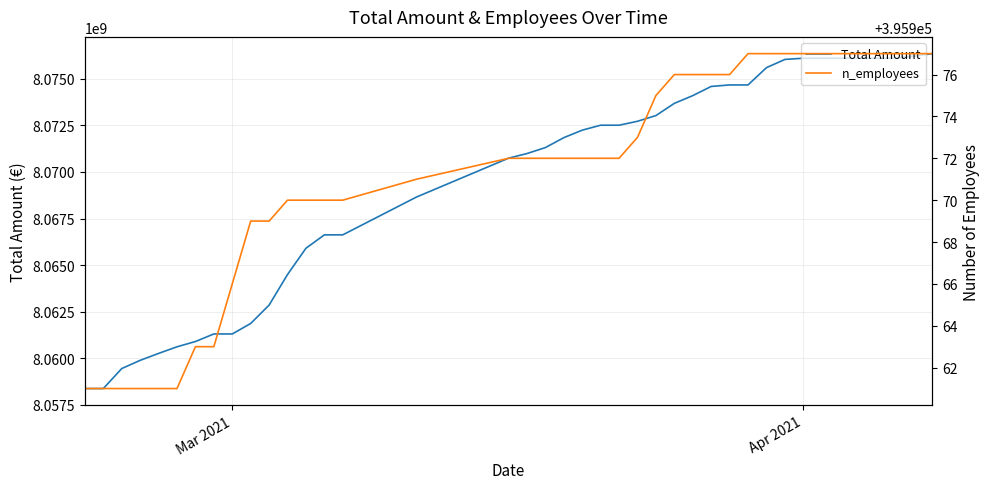

What is the average value of the n_employees series?

395971